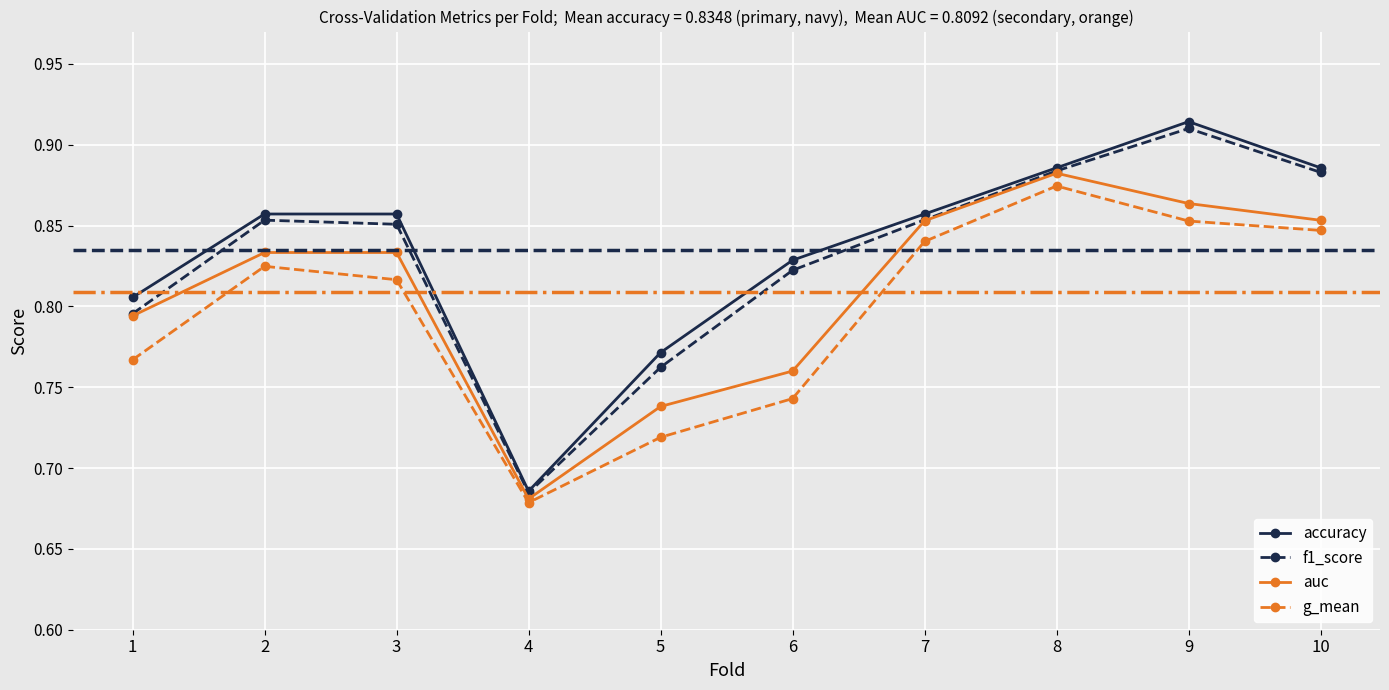

How many accuracy values are between 0 and 1?

10